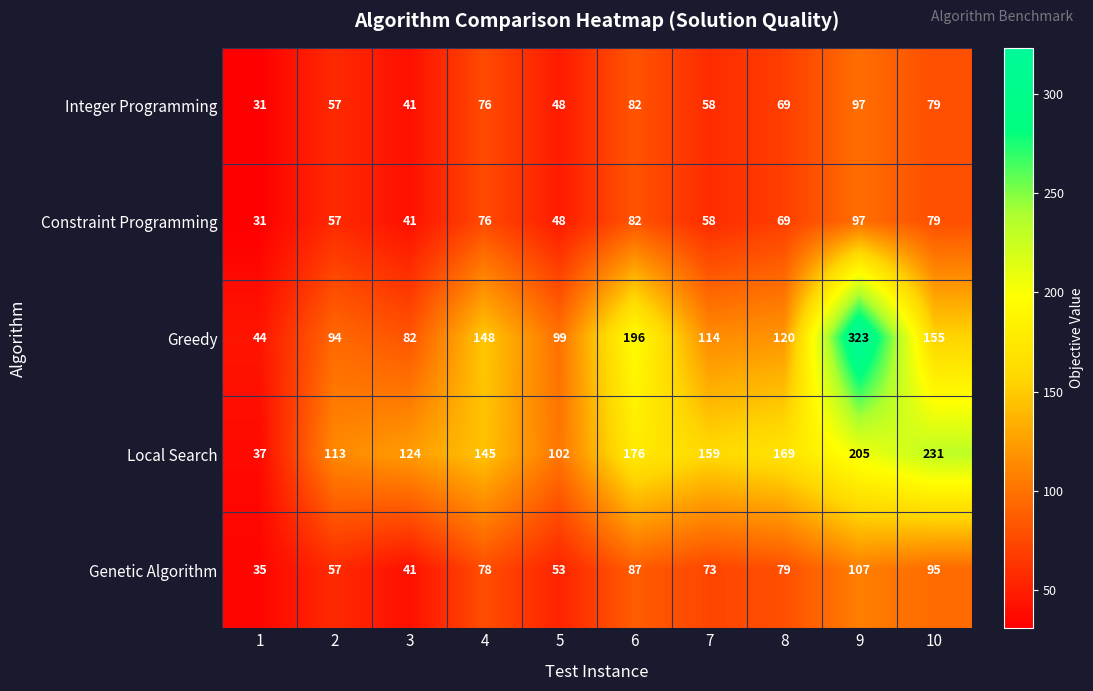

At which label does Integer Programming first exceed 69?

4